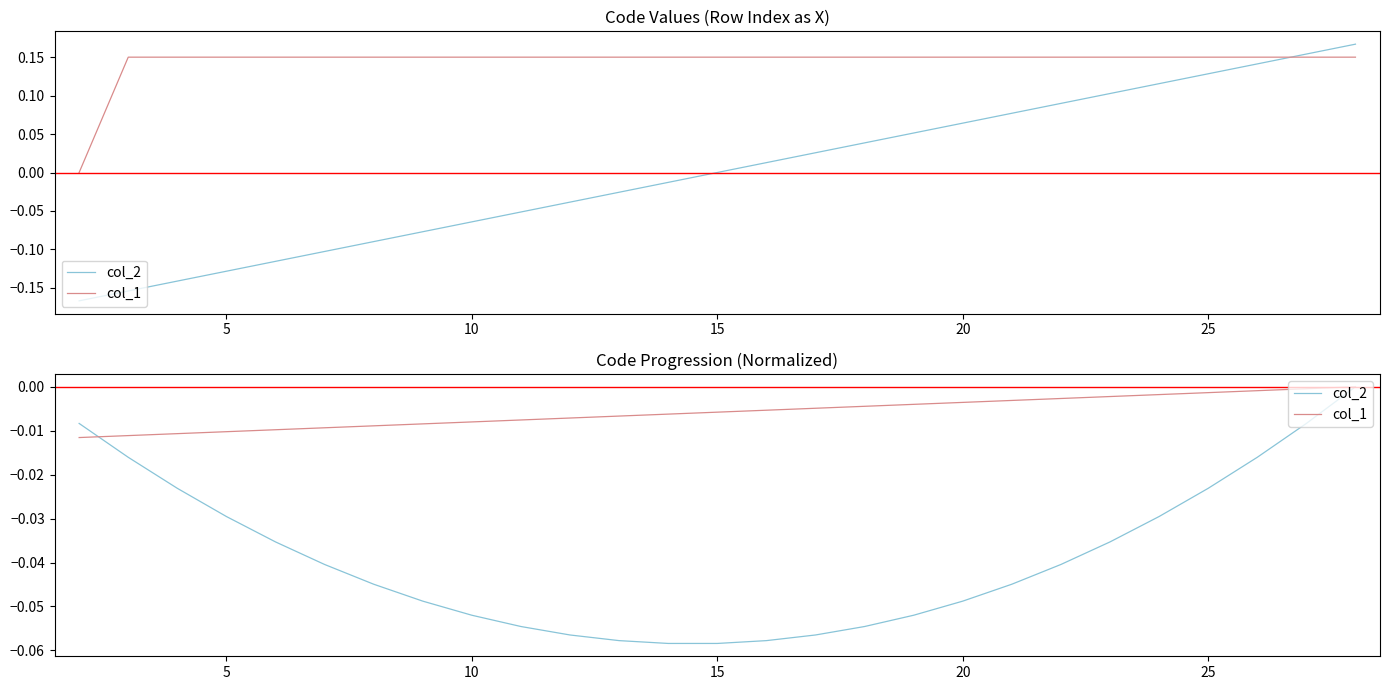

List the series in order of their peak value, highest first.

col_1, col_2